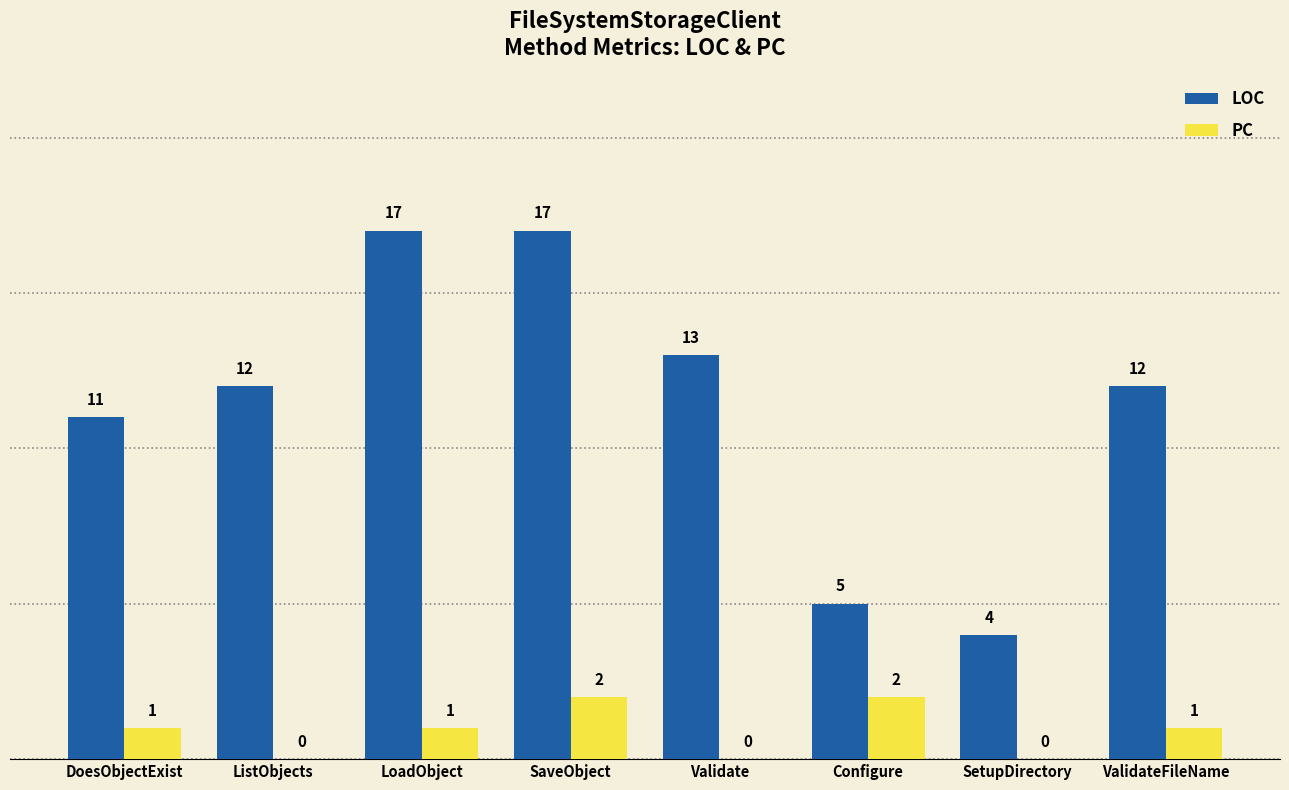

How many groups of bars are there?

8